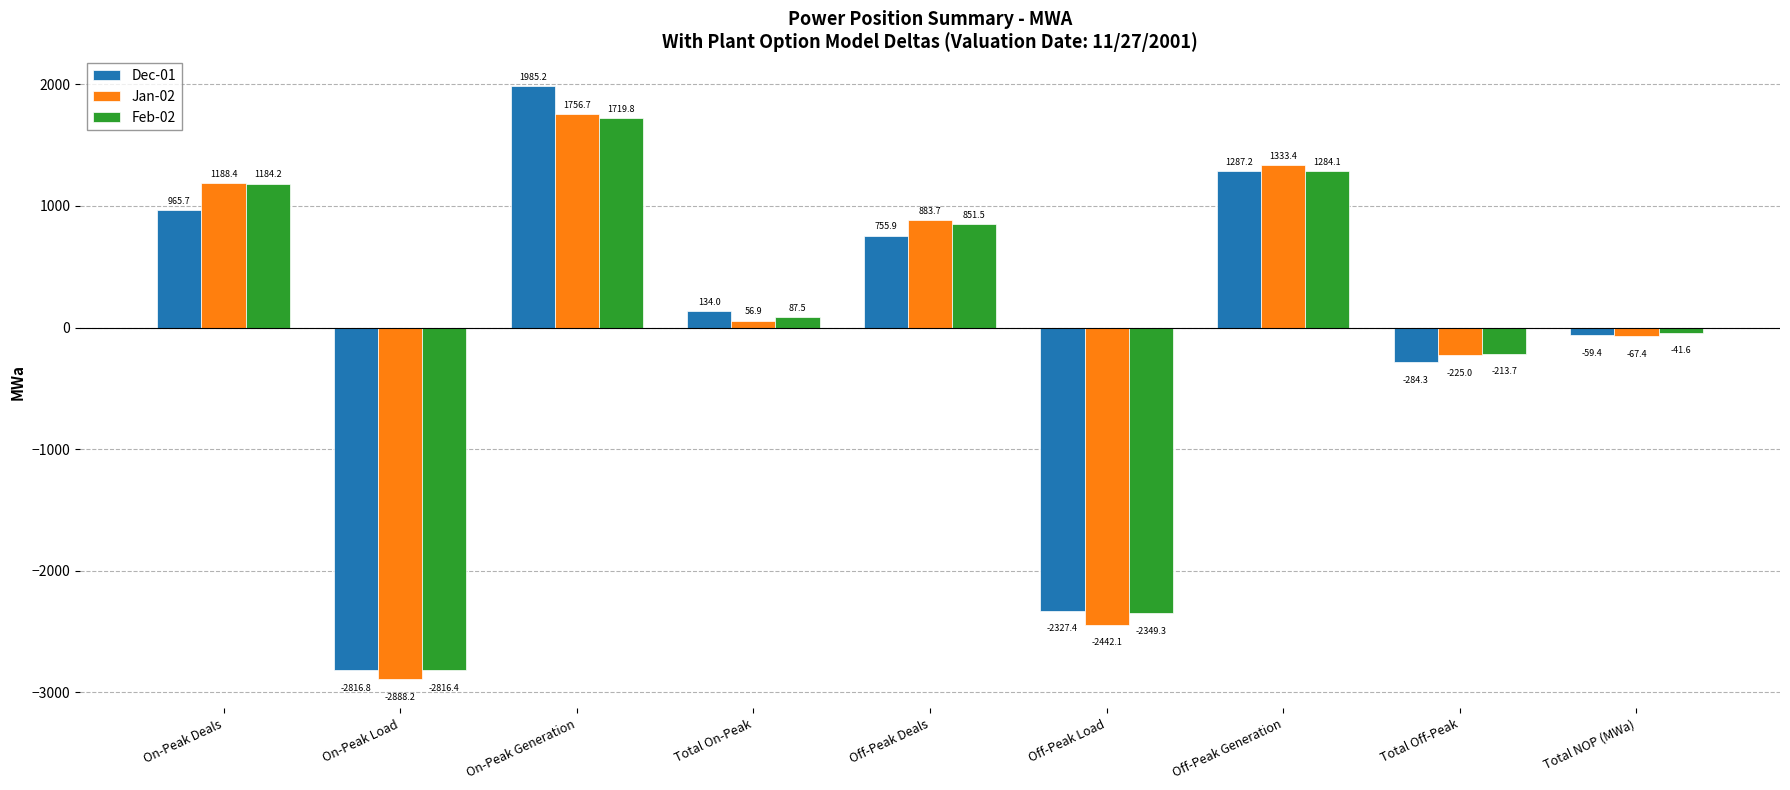

How many values in Jan-02 are above zero?

5